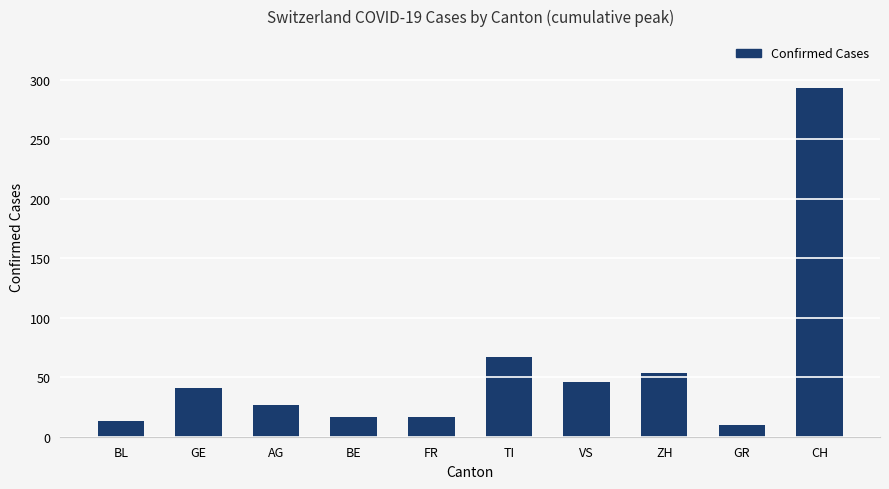

What value does the data have at ZH?

54